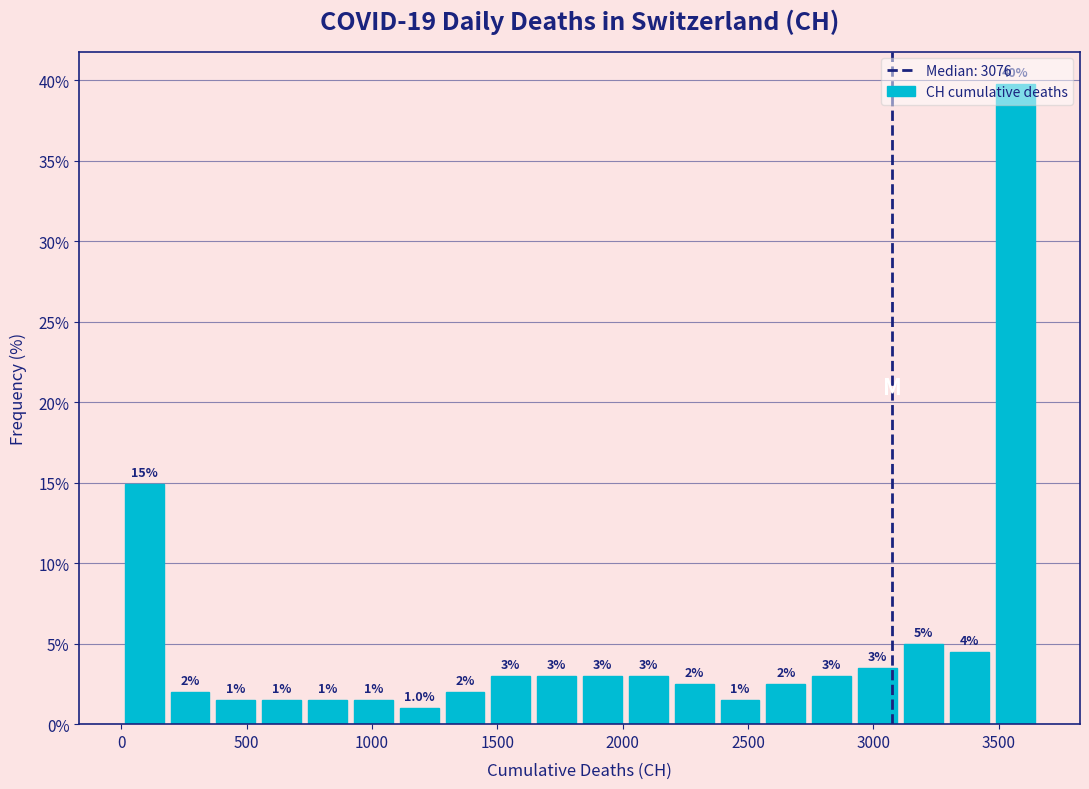

Read against the x-axis, roughly where is the centre of the tallest bar?

3550